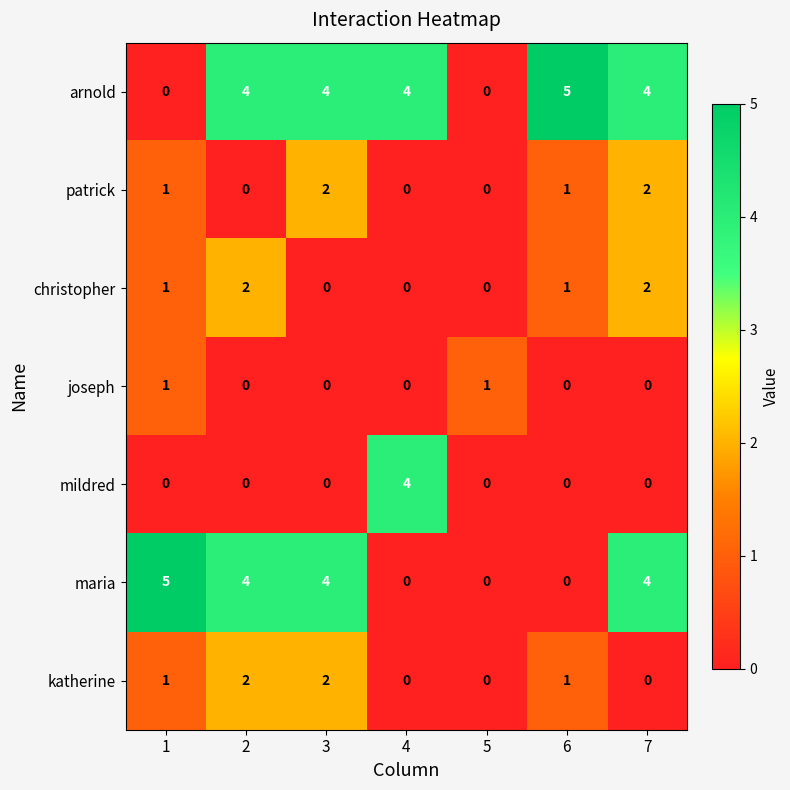

The maria series shows 1 at 2. True or false?

False